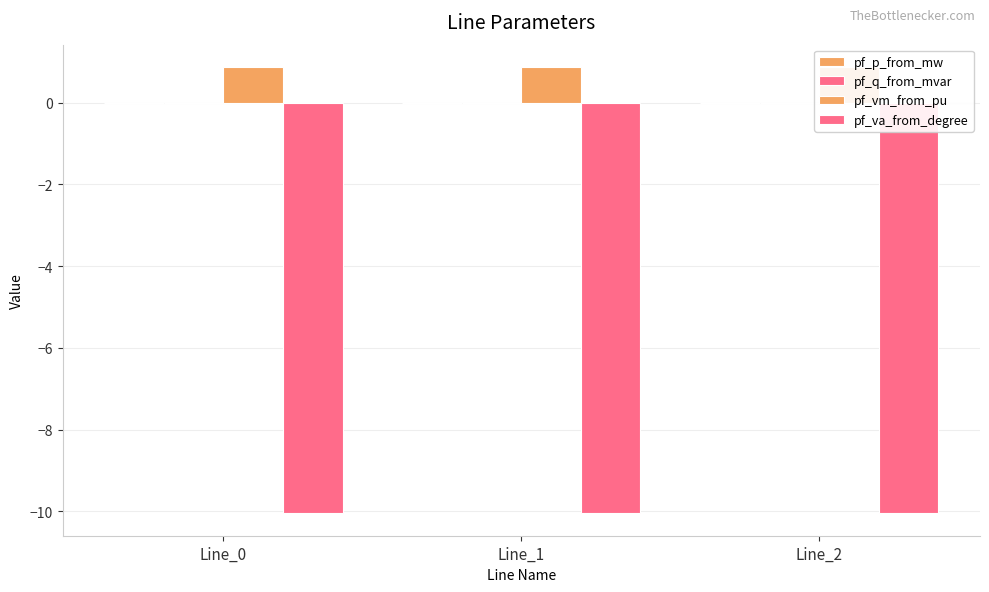

Reading left to right, transcribe all the data shown in this chart.

pf_p_from_mw: Line_0=-0.0	Line_1=0.0	Line_2=0.0
pf_q_from_mvar: Line_0=0.0	Line_1=0.0	Line_2=0.0
pf_vm_from_pu: Line_0=0.9	Line_1=0.9	Line_2=0.9
pf_va_from_degree: Line_0=-10.1	Line_1=-10.1	Line_2=-10.1